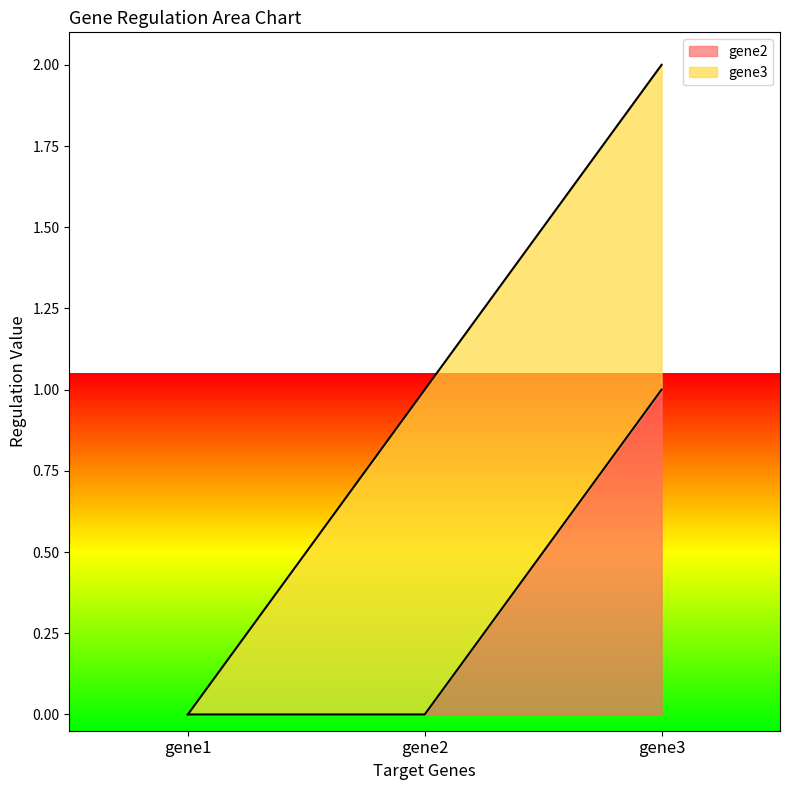

Reading left to right, what are the values for gene2?

0	0	1